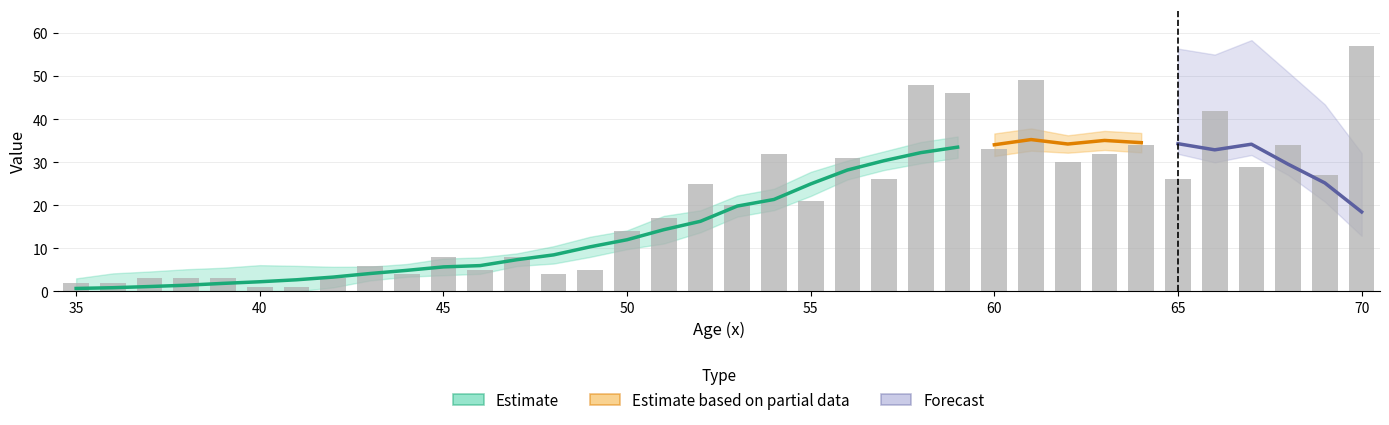

How many data points in dx are less than 21?

18